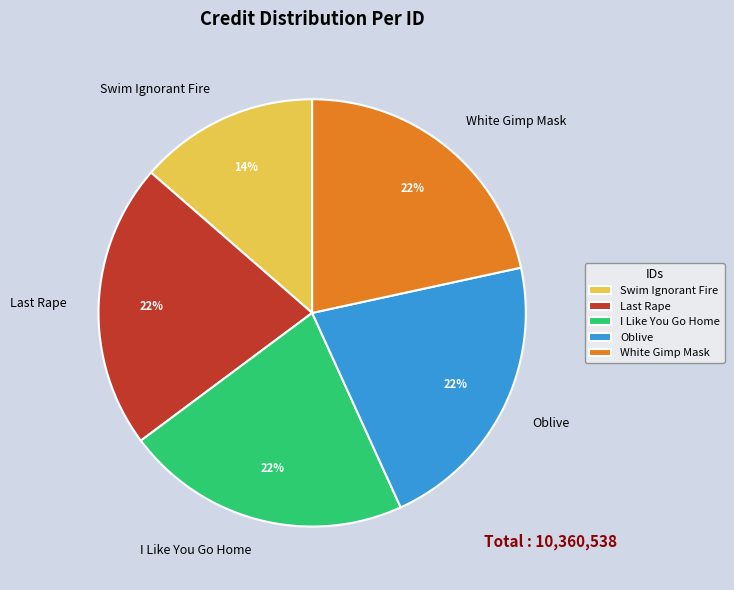

Which category has the smallest portion of the pie?

Swim Ignorant Fire